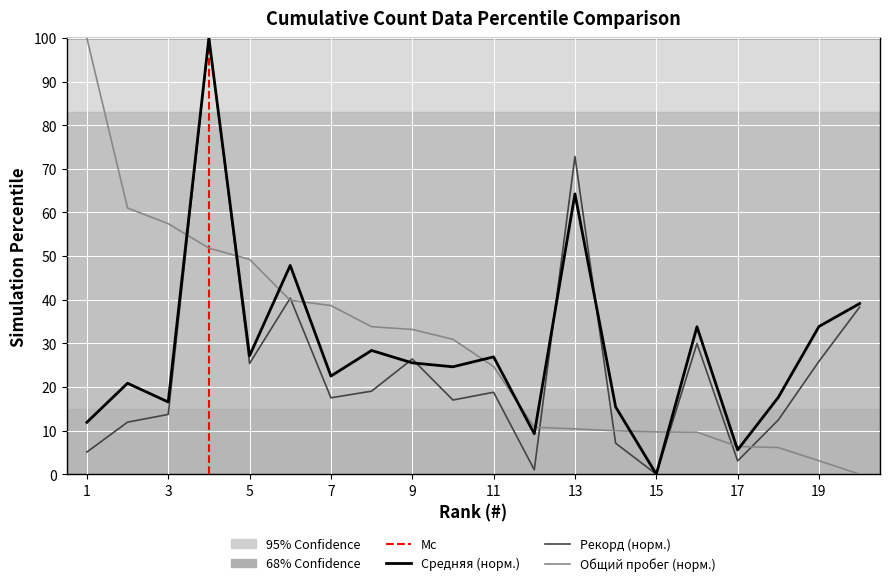

In Рекорд, how many points are higher than both neighbors (excluding endpoints)?

6